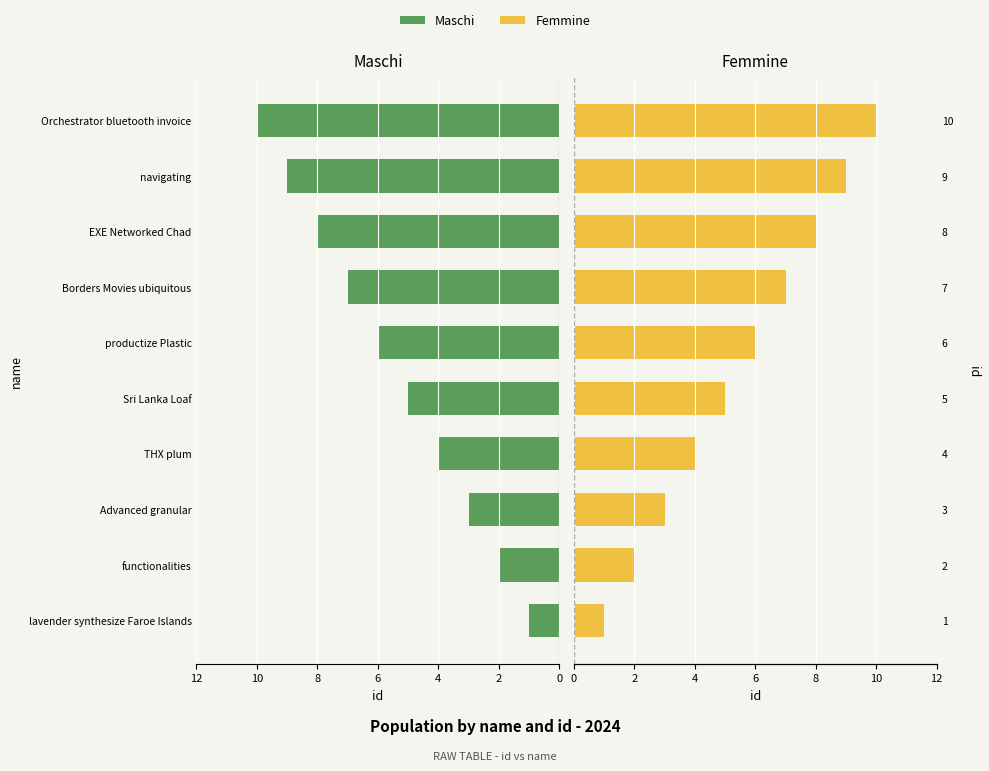

What is the lowest value of the Femmine series?

1